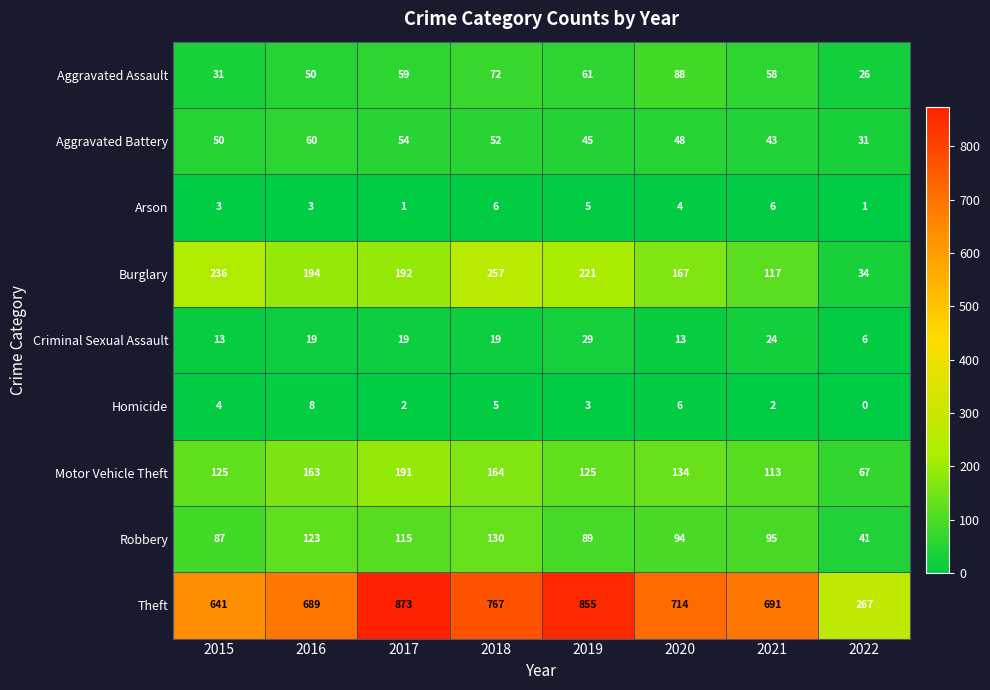

What is the spread (max minus min) of values at 2018?

762